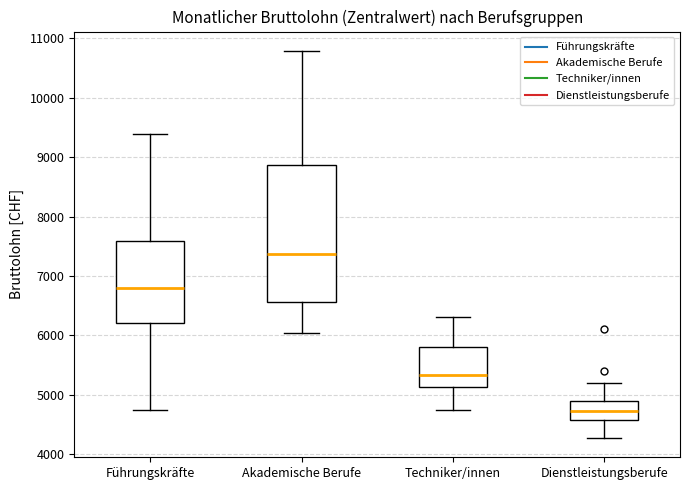

Reading left to right, read every box against the y-axis: the position of its median line, the range the box covers, and the ends of its whiskers. The values are not printed on the chart, so give them approximately, as read against the axis.

Führungskräfte: median 6800, box 6200 to 7600, whiskers 4700 to 9400
Akademische Berufe: median 7400, box 6600 to 8900, whiskers 6000 to 10800
Techniker/innen: median 5300, box 5100 to 5800, whiskers 4700 to 6300
Dienstleistungsberufe: median 4700, box 4600 to 4900, whiskers 4300 to 5200